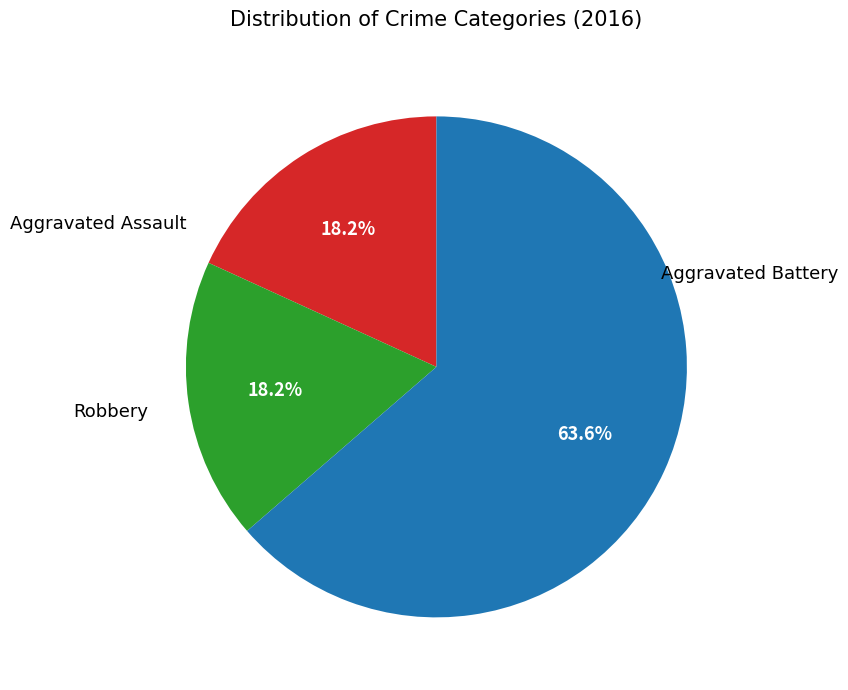

Count the number of slices in the pie.

3